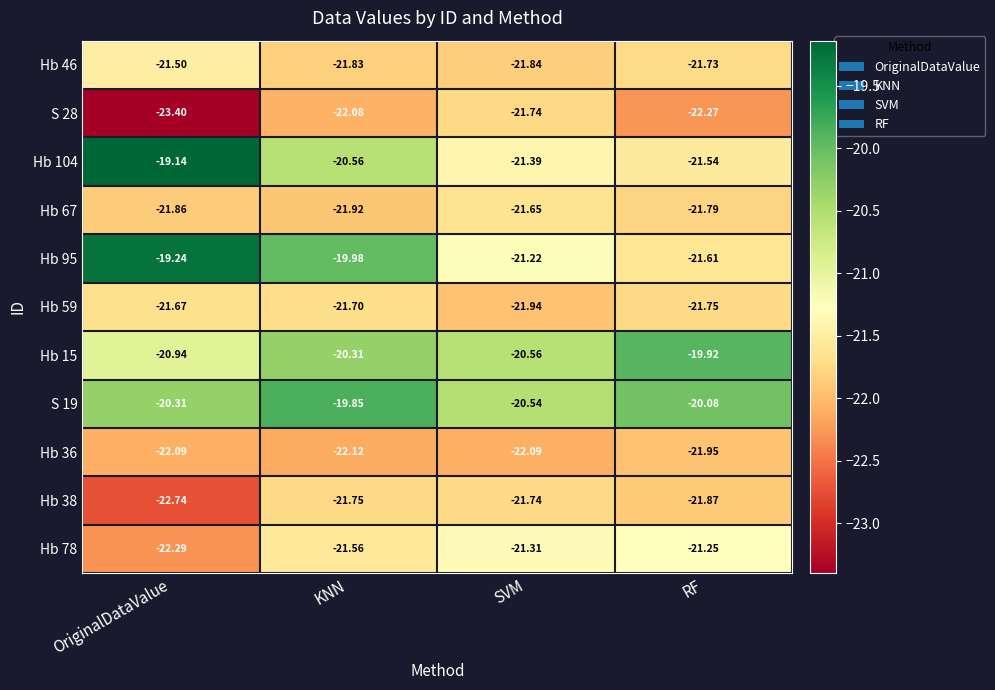

At which category does the chart reach its peak across all series?

OriginalDataValue